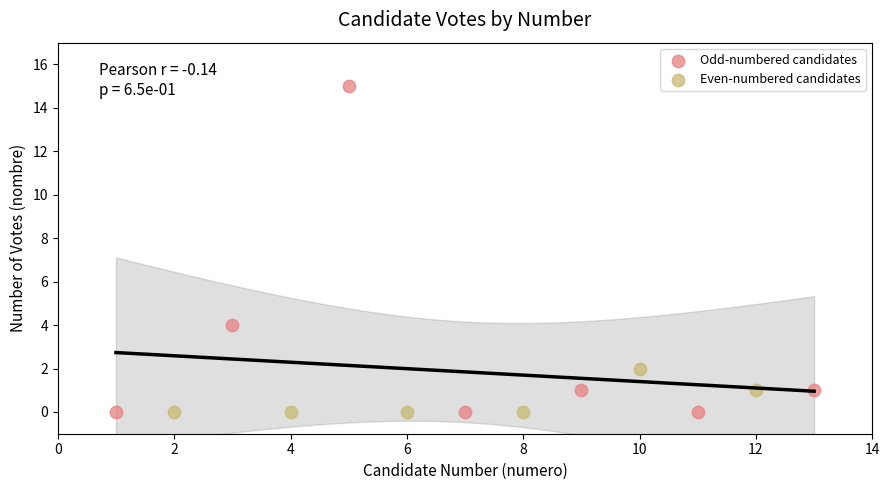

Which series has the widest spread of Y values?

Odd-numbered candidates